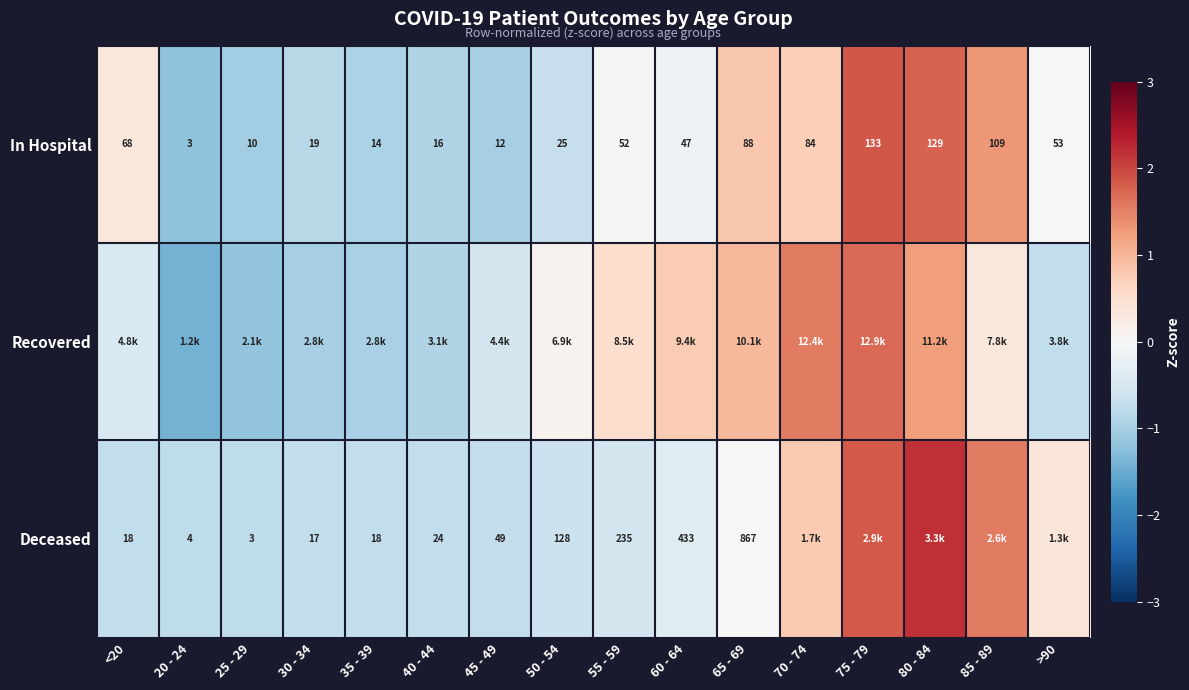

The value of Recovered at 25 - 29 is -0.3. True or false?

False